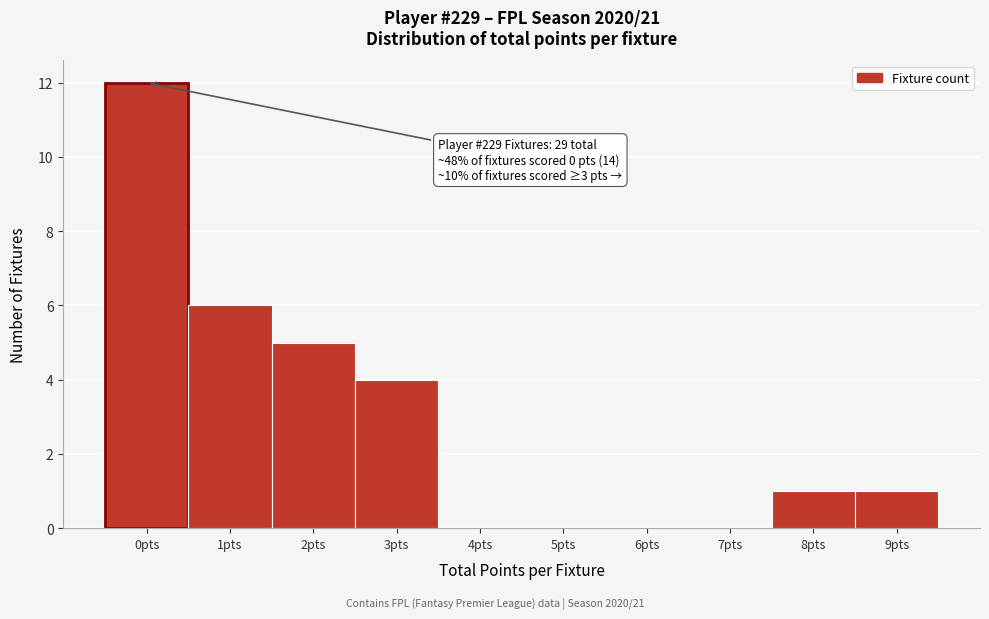

Which range on the x-axis has the tallest bar?

-0.5 to 0.5